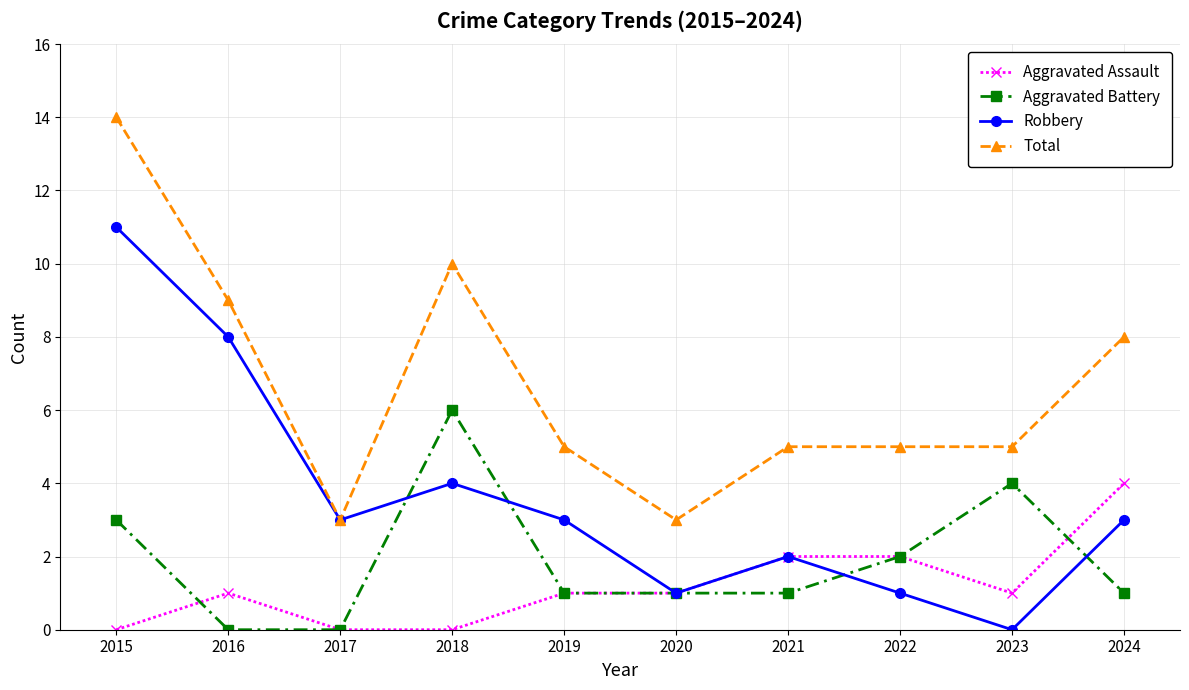

How many interior local valleys does the Robbery series have?

3